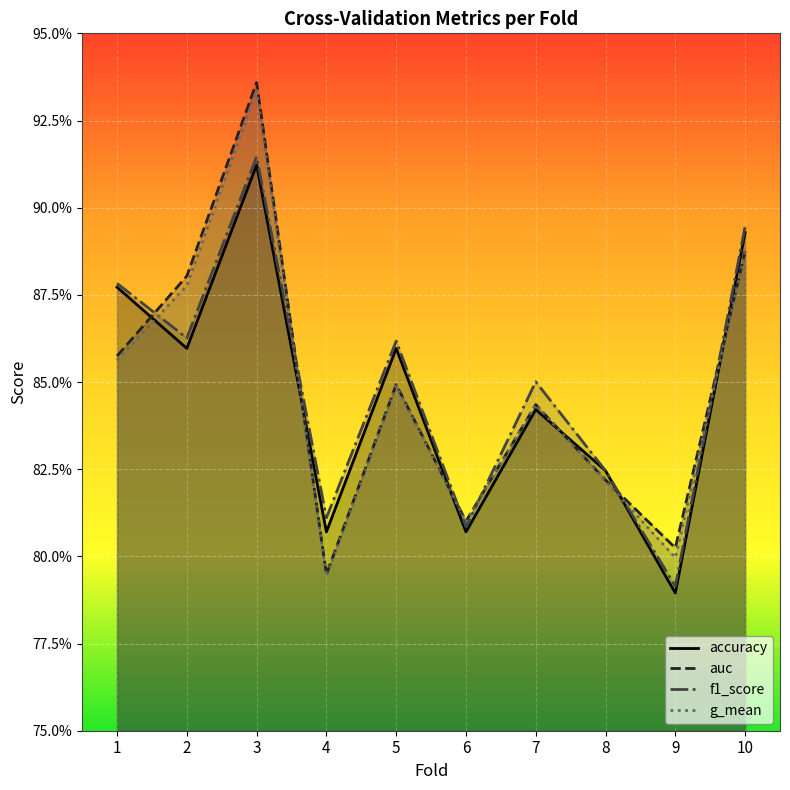

At which category does accuracy reach its first local valley?

2